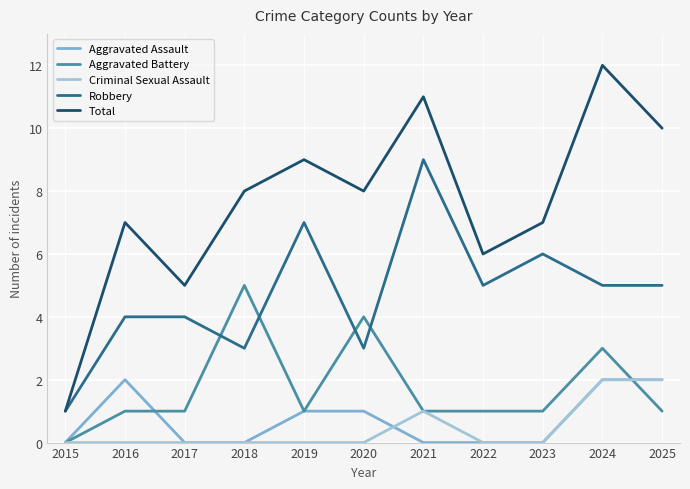

The value of Total at 2018 is 8. True or false?

True